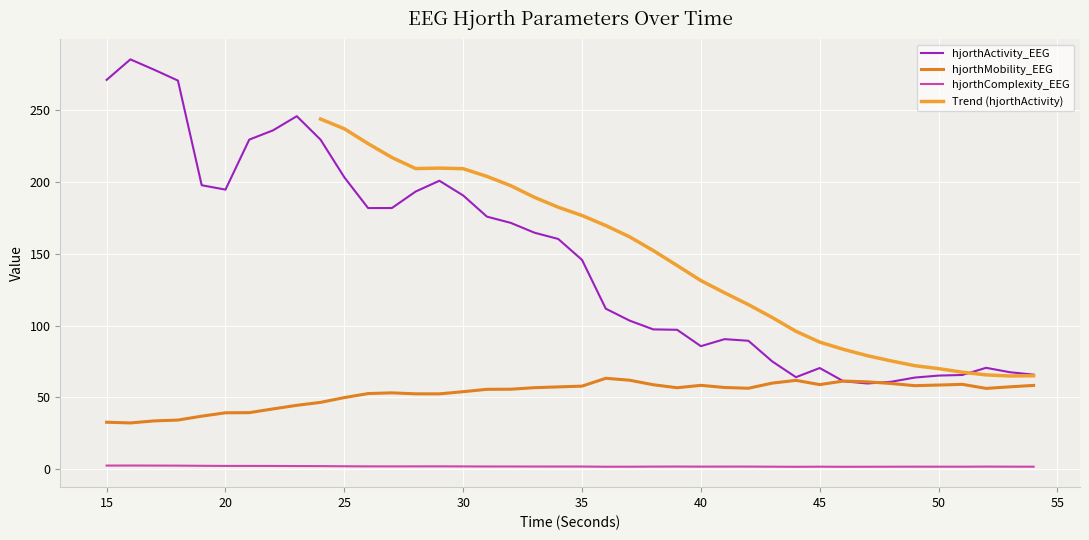

Reading left to right, what are all the values shown in this chart?

hjorthActivity_EEG: 271.0	285.3	278.1	270.5	197.7	194.6	229.4	235.9	245.7	229.4	203.2	181.8	181.8	193.3	200.8	190.5	175.8	171.5	164.6	160.3	145.7	111.8	103.5	97.3	97.1	85.7	90.6	89.4	75.1	64.1	70.5	61.3	59.7	60.9	63.8	65.2	65.6	70.6	67.5	65.9
hjorthMobility_EEG: 32.7	32.2	33.7	34.2	37.0	39.3	39.4	42.0	44.5	46.6	49.9	52.7	53.2	52.5	52.5	54.0	55.6	55.7	56.8	57.3	57.9	63.3	62.0	58.8	56.8	58.4	56.9	56.4	60.0	61.9	58.9	61.4	60.9	59.7	58.2	58.6	59.1	56.3	57.4	58.4
hjorthComplexity_EEG: 2.6	2.6	2.6	2.5	2.4	2.3	2.3	2.3	2.3	2.2	2.1	2.0	2.0	2.0	2.0	2.0	1.9	1.9	1.9	1.9	1.9	1.8	1.8	1.9	1.9	1.9	1.9	1.9	1.8	1.7	1.8	1.7	1.8	1.8	1.8	1.8	1.8	1.9	1.8	1.8